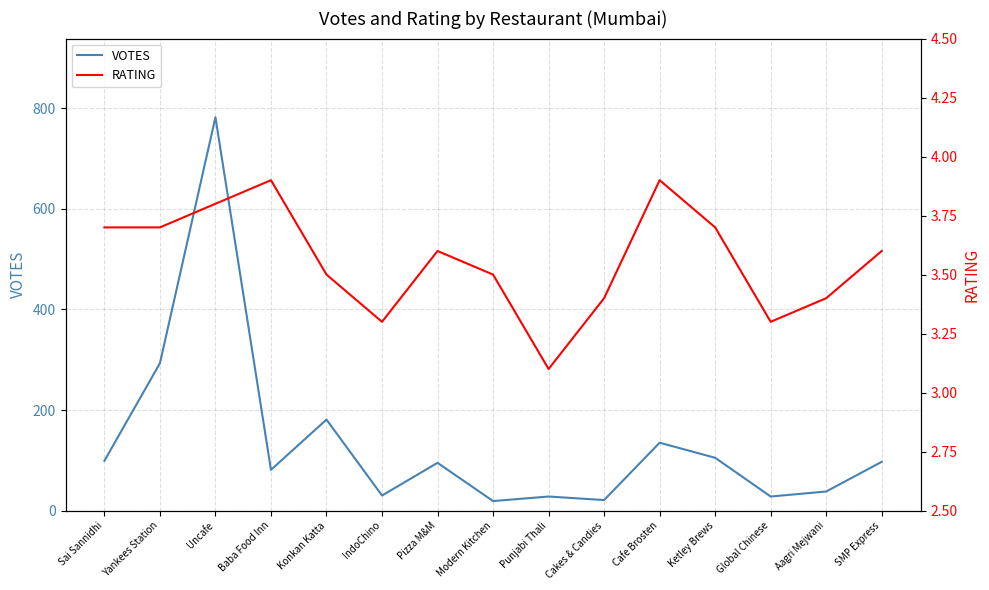

What is the sum of the RATING values at Yankees Station and SMP Express?

7.3